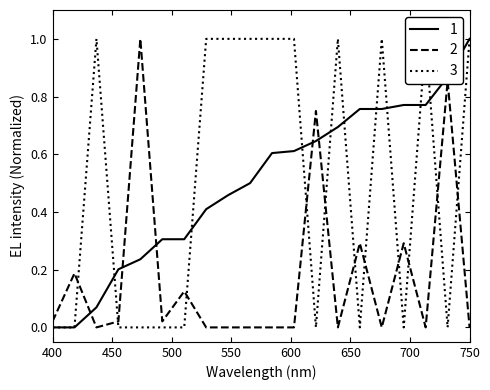

True or false: 1 and 2 intersect in this chart.

True